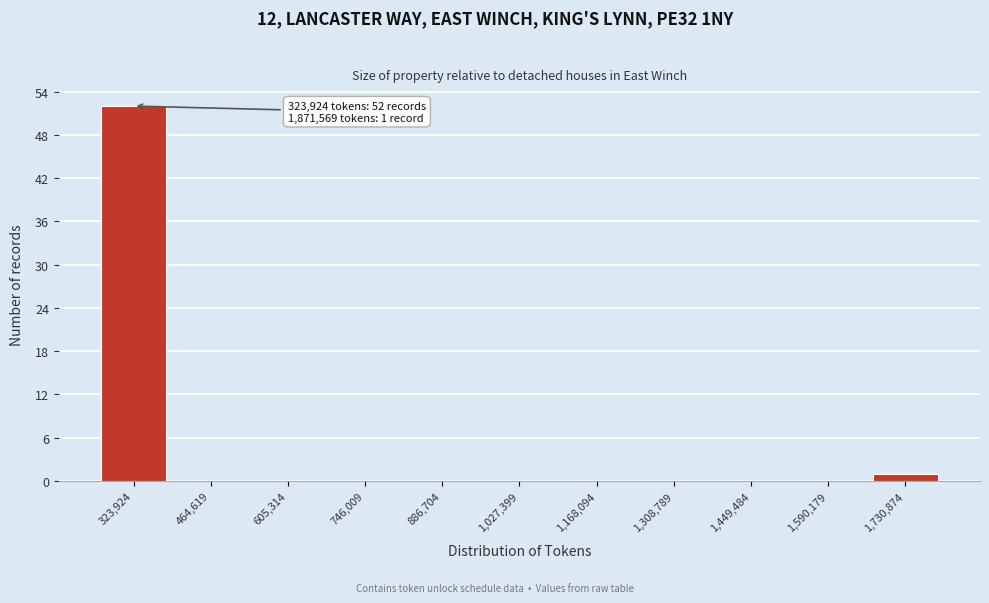

Reading right to left, list all the values displayed in this chart.

1,730,874=1	1,590,179=0	1,449,484=0	1,308,789=0	1,168,094=0	1,027,399=0	886,704=0	746,009=0	605,314=0	464,619=0	323,924=52